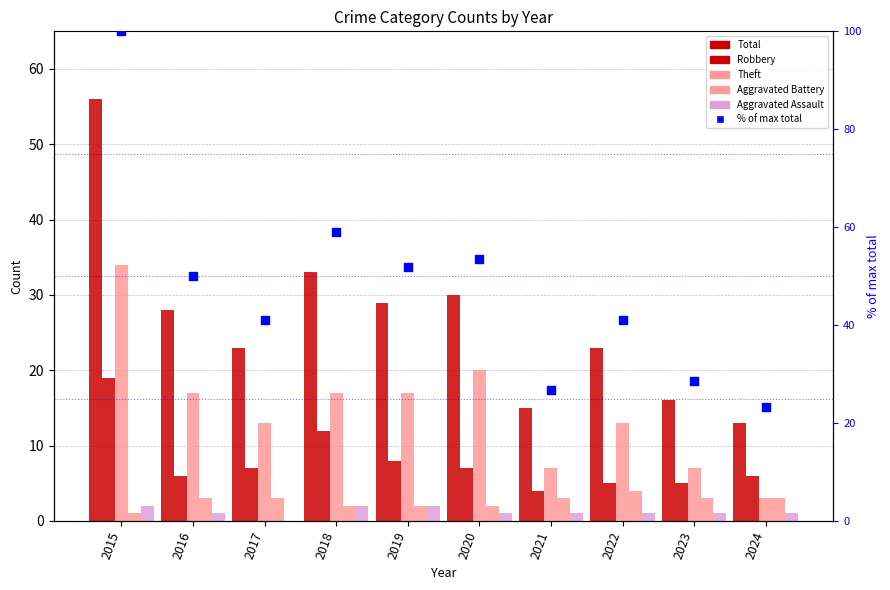

At which category is the sum across all series the highest?

2015